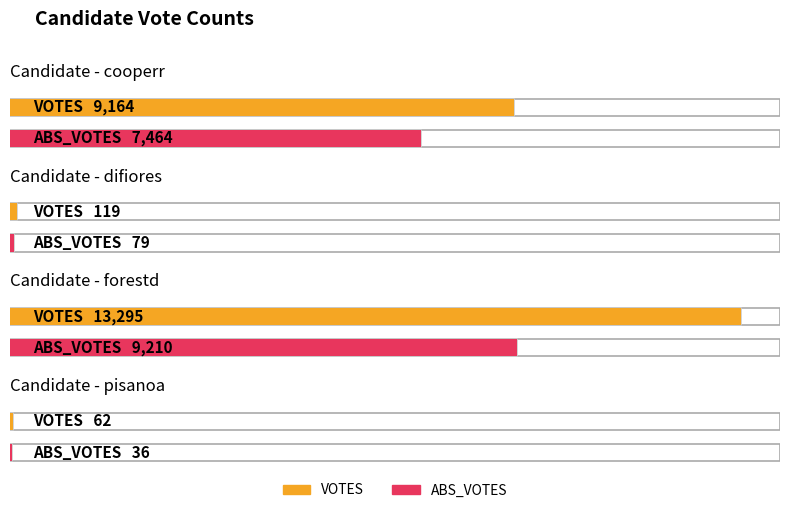

Read the ABS_VOTES value at difiores, to the nearest 100.

100